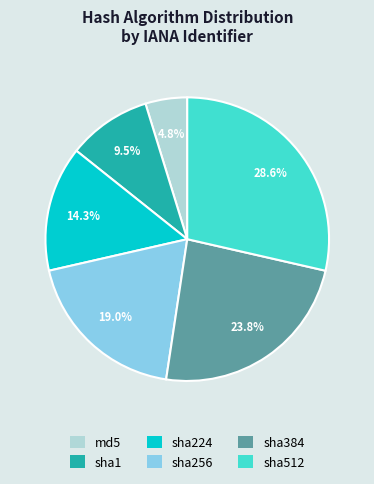

Does sha512 represent more than half of the total?

No